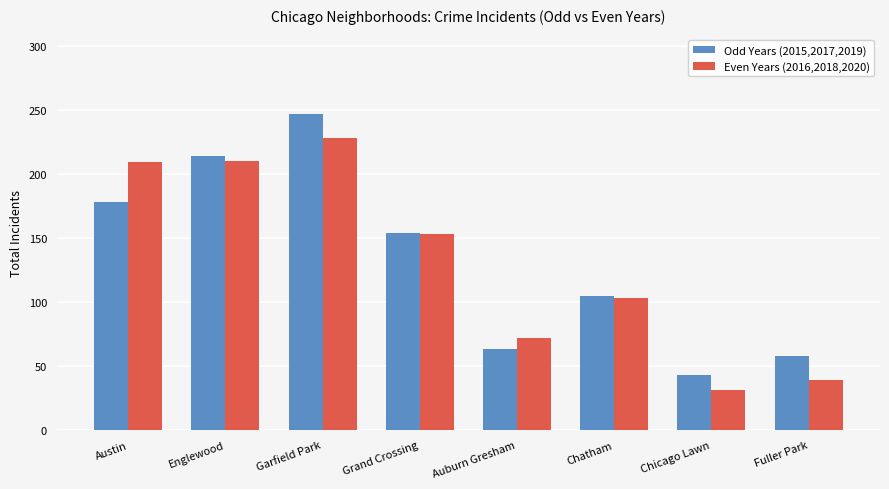

At how many categories does at least one series exceed 112?

4